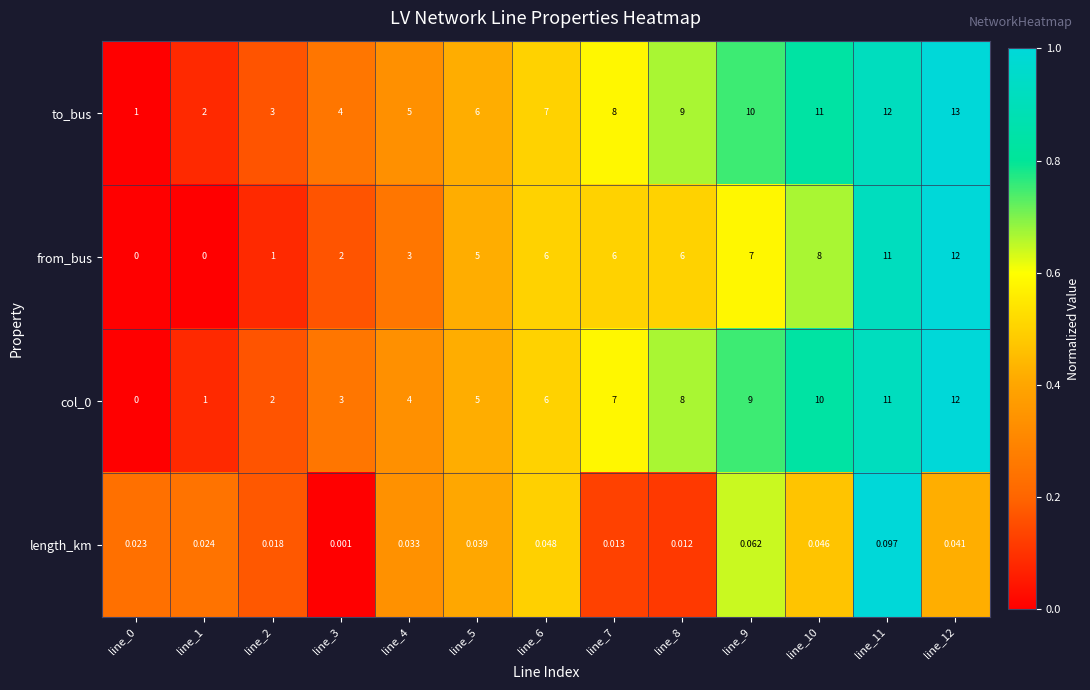

Which series changed the most between line_3 and line_6?

from_bus